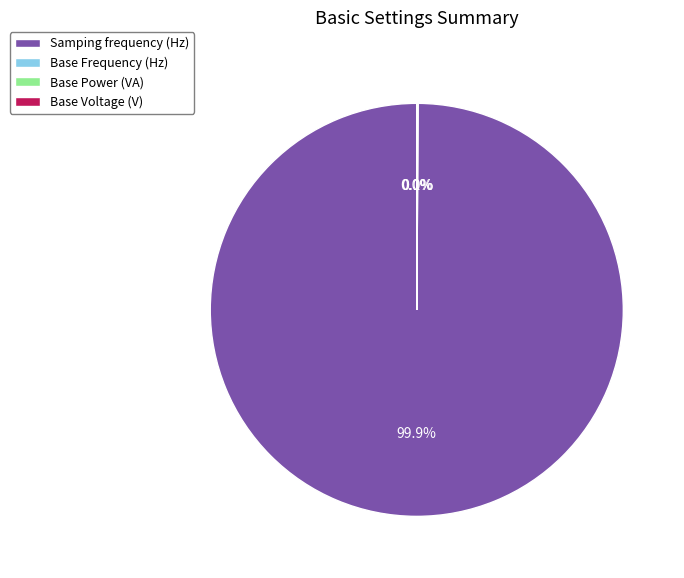

Is there any slice that represents more than half of the pie?

Yes